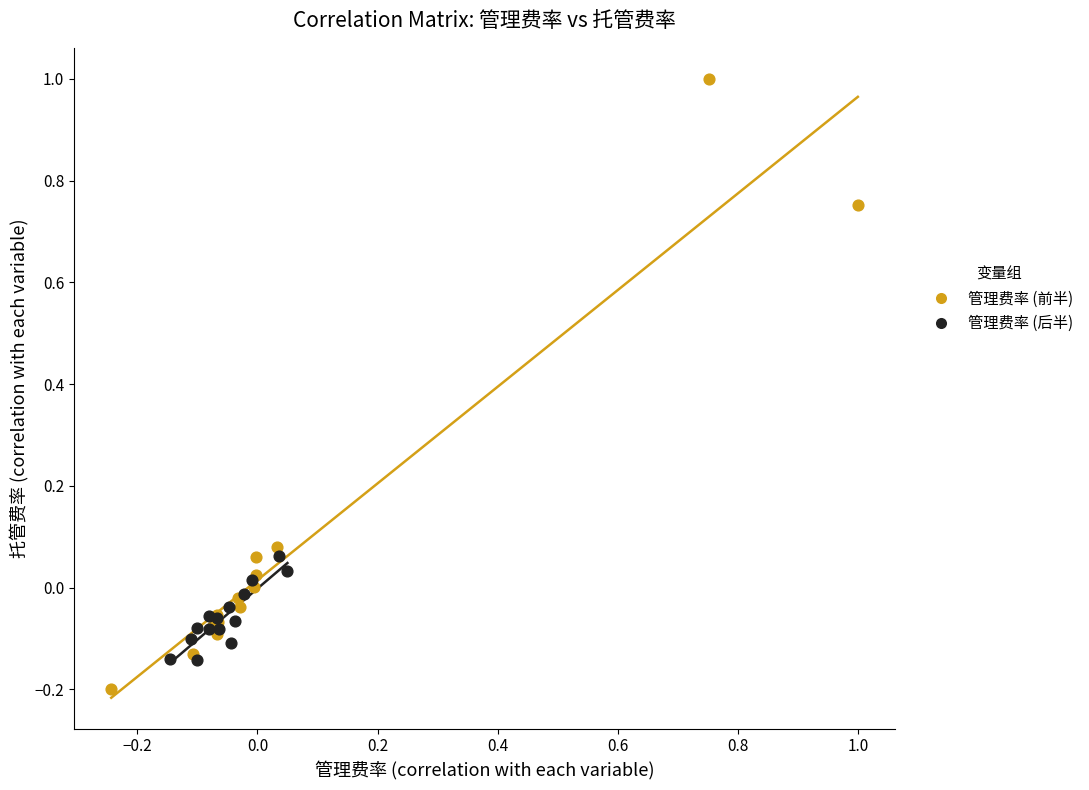

Which series reaches the minimum Y coordinate?

管理费率 (前半)